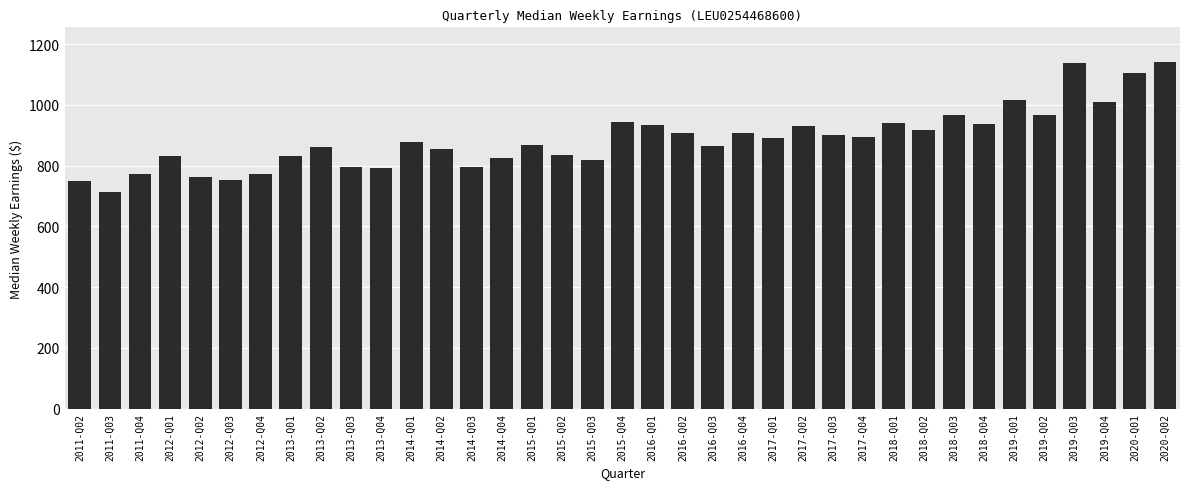

What position from the right is 2016-Q02?

17